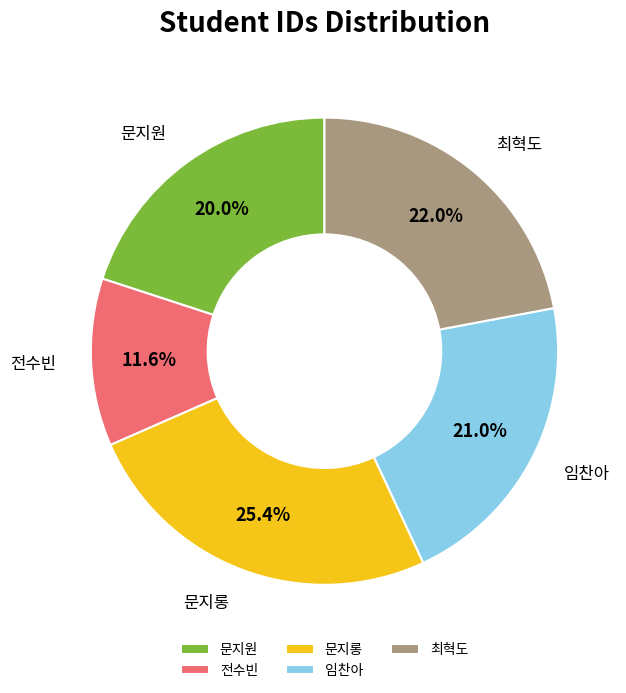

Does 문지롱 represent more than half of the total?

No